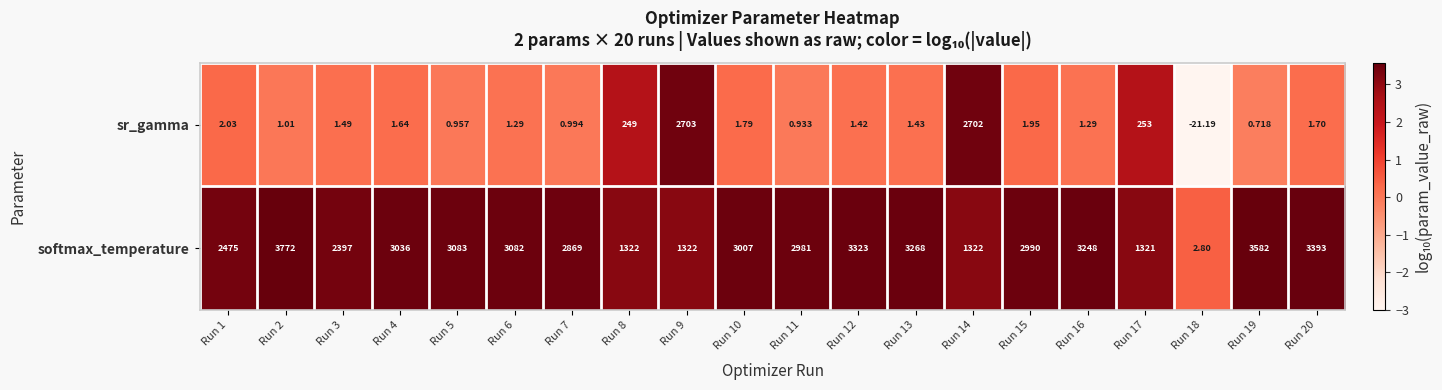

What is the maximum value shown in the chart?

3772.0